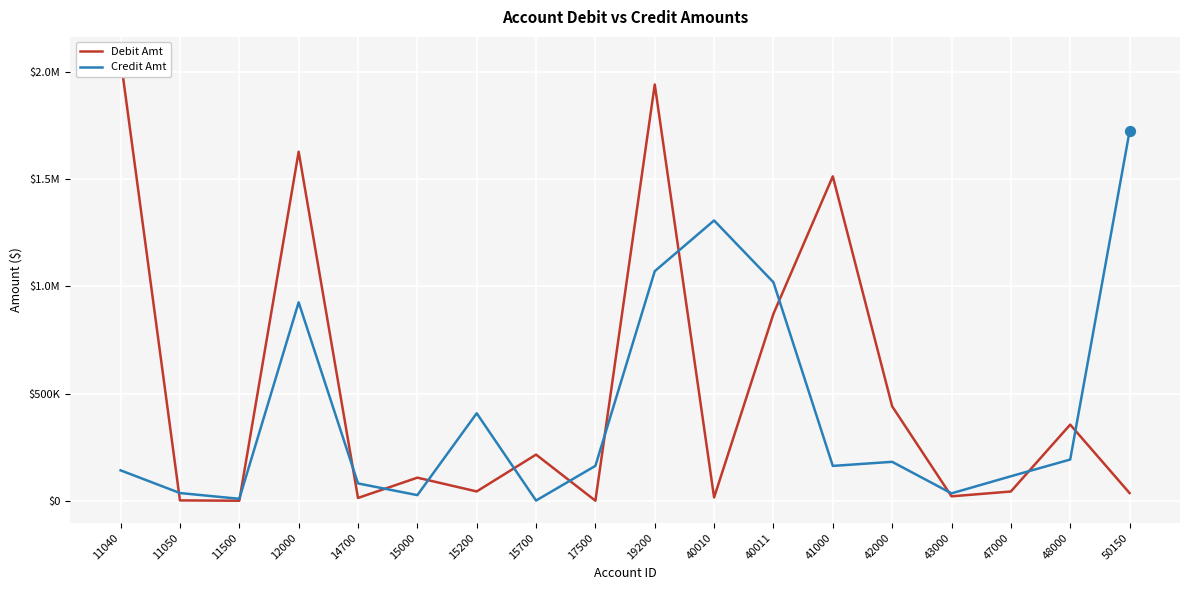

At which category is the sum across all series the highest?

19200